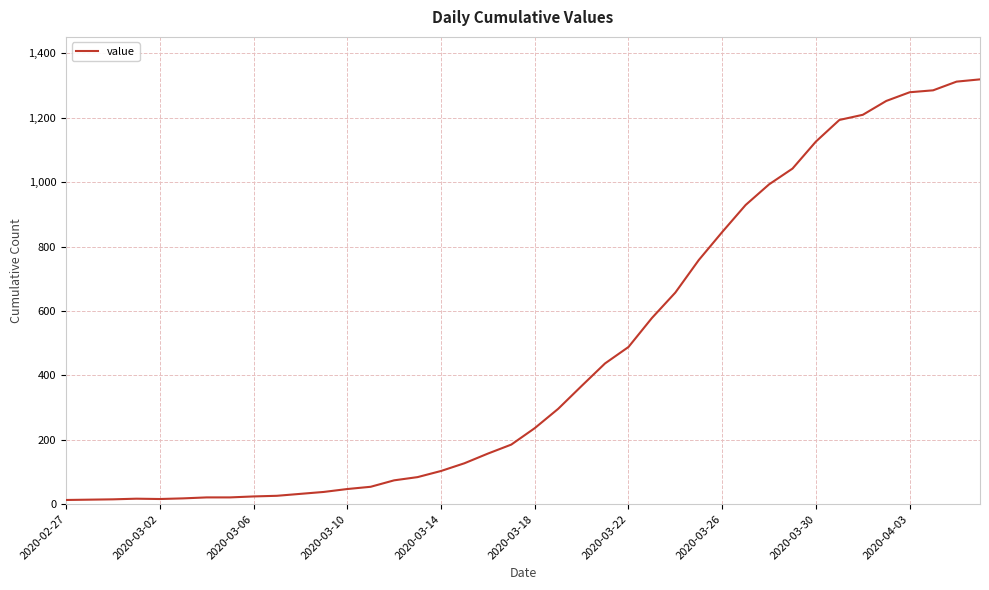

What is the greatest value displayed?

1319